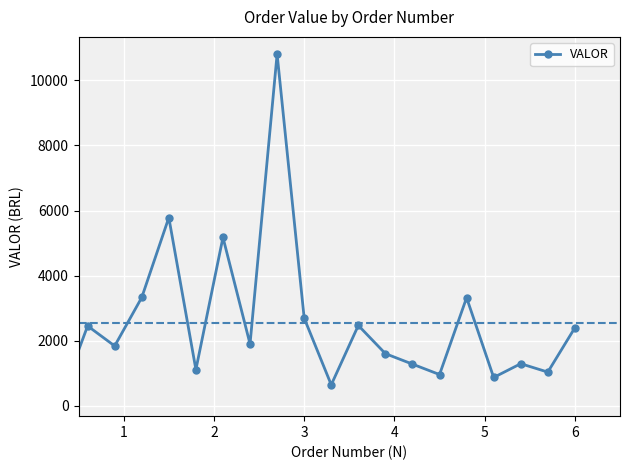

What is the difference between the second highest and minimum values?

5572.1